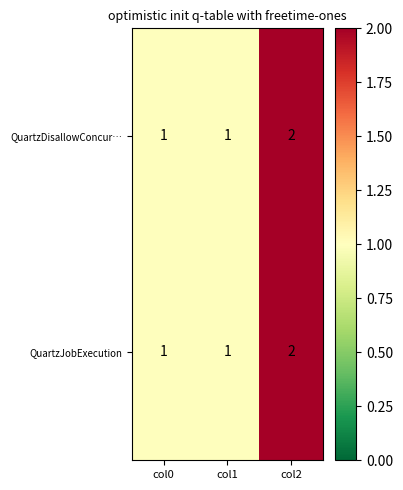

What is the sum of all QuartzJobExecution values?

4